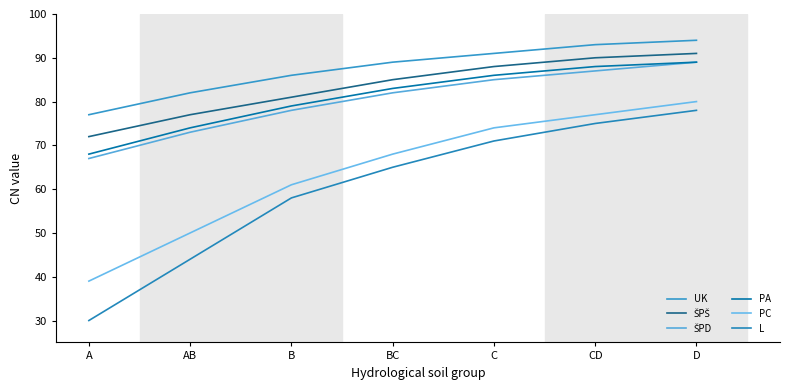

How many lines are shown in the chart?

6